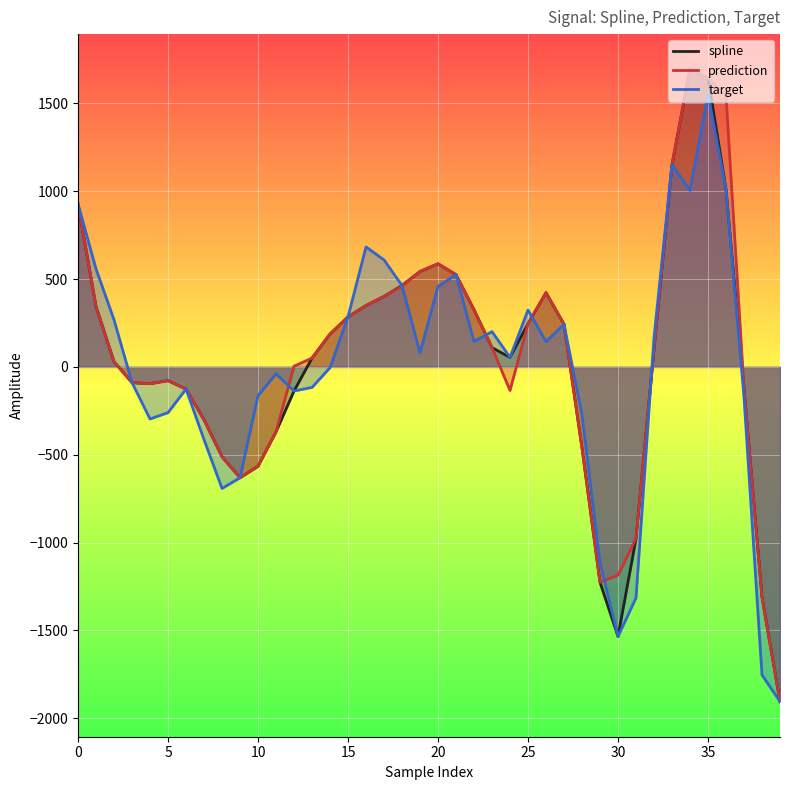

Reading left to right, list all the values displayed in this chart.

spline: 927.5	343.9	29.7	-89.8	-95.7	-78.4	-126.5	-301.7	-511.7	-631.6	-565.7	-369.5	-137.4	50.2	187.0	284.8	349.4	401.2	463.3	543.3	587.0	524.9	325.4	109.6	54.3	246.2	422.5	242.8	-461.6	-1226.6	-1535.3	-978.0	99.7	1151.3	1694.5	1644.5	1012.8	-123.3	-1310.9	-1905.6
prediction: 927.5	343.9	29.7	-89.8	-95.7	-78.4	-126.5	-301.7	-511.7	-631.6	-565.7	-369.5	3.8	50.2	187.0	284.8	349.4	401.2	459.4	543.3	587.0	524.9	325.4	109.6	-134.3	246.2	422.5	242.8	-461.6	-1226.6	-1185.6	-978.0	99.7	1151.3	1694.5	1644.5	1544.8	-123.3	-1310.9	-1905.6
target: 927.5	557.8	268.1	-89.8	-296.6	-260.5	-126.5	-414.1	-692.2	-631.6	-164.2	-39.5	-137.4	-116.8	-4.5	284.8	682.8	609.0	463.3	80.5	458.0	524.9	144.2	200.6	54.3	323.5	143.7	242.8	-274.8	-1114.5	-1535.3	-1315.4	167.4	1151.3	1003.9	1552.4	1012.8	-173.8	-1753.8	-1905.6